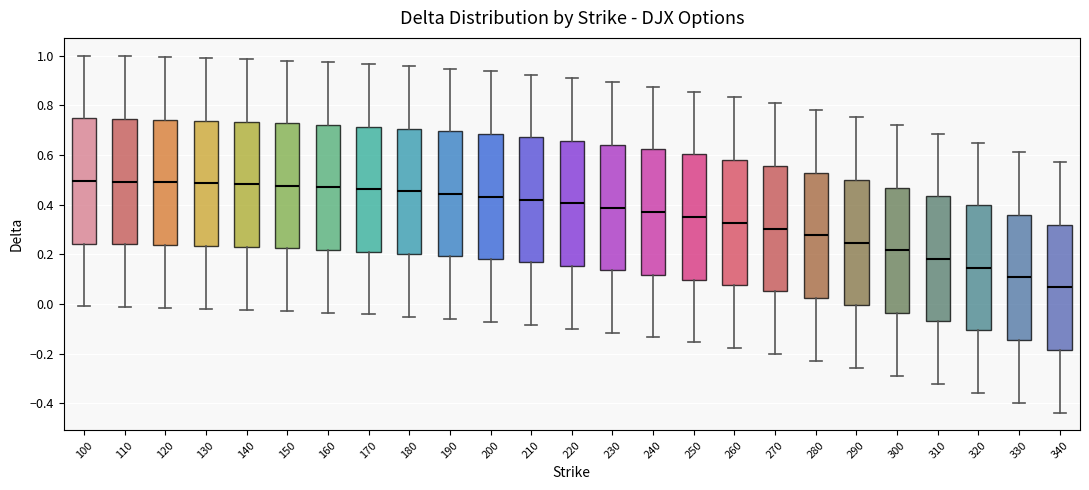

Where does the upper whisker of the box at x = 110 end on the y-axis? The values are not printed on the chart, so give them approximately, as read against the axis.

1.00